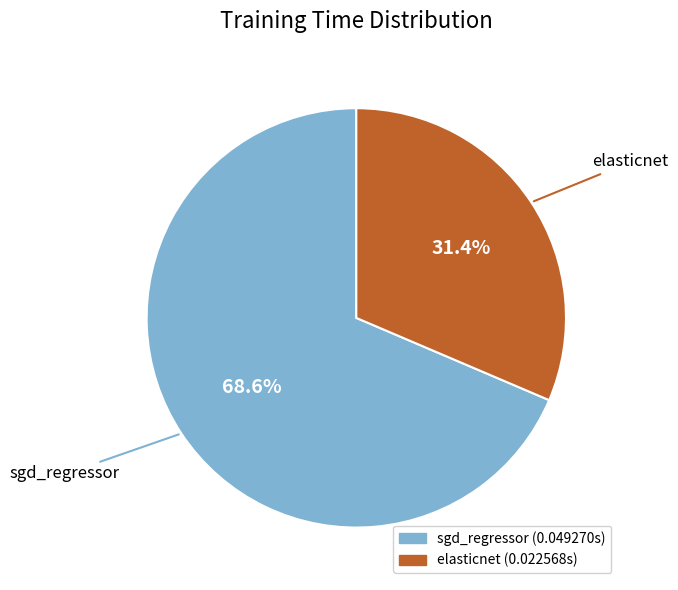

To the nearest percent, what percentage of the pie is sgd_regressor?

69%